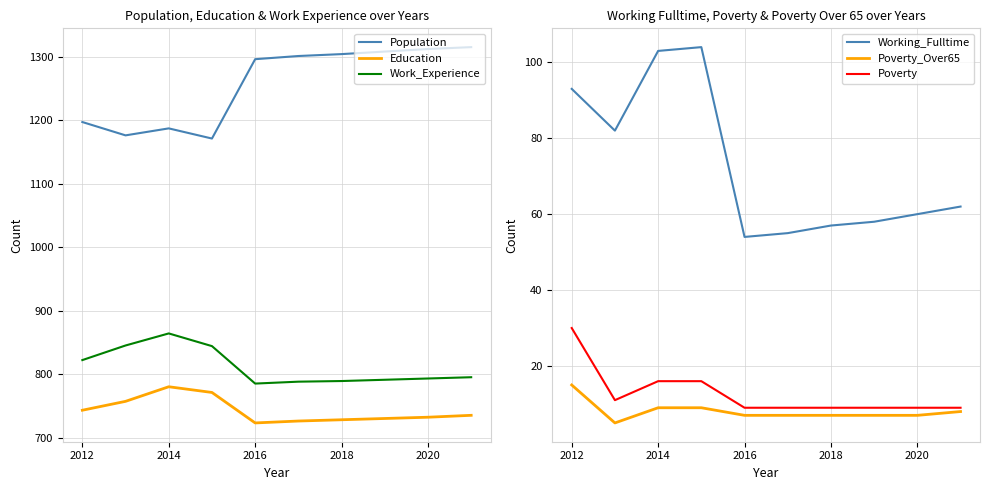

At how many categories does at least one series exceed 1142?

10